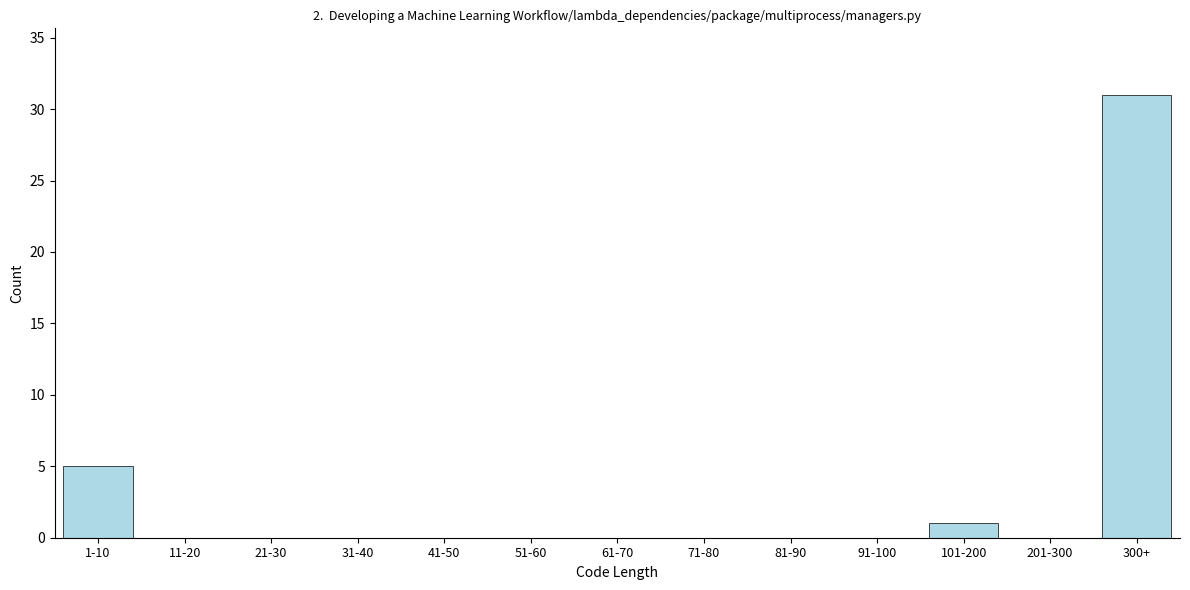

Reading left to right, extract all data points from this chart.

1-10=5	11-20=0	21-30=0	31-40=0	41-50=0	51-60=0	61-70=0	71-80=0	81-90=0	91-100=0	101-200=1	201-300=0	300+=31